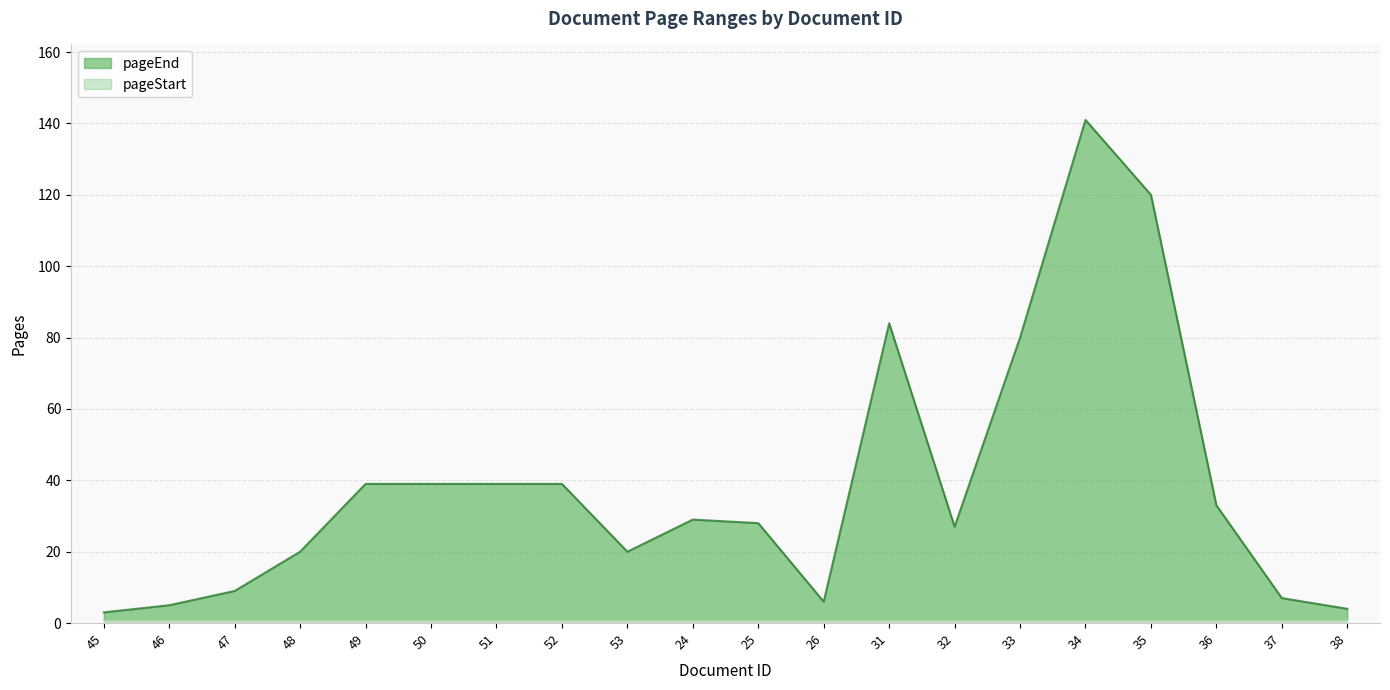

The value at 47 is 9. True or false?

True